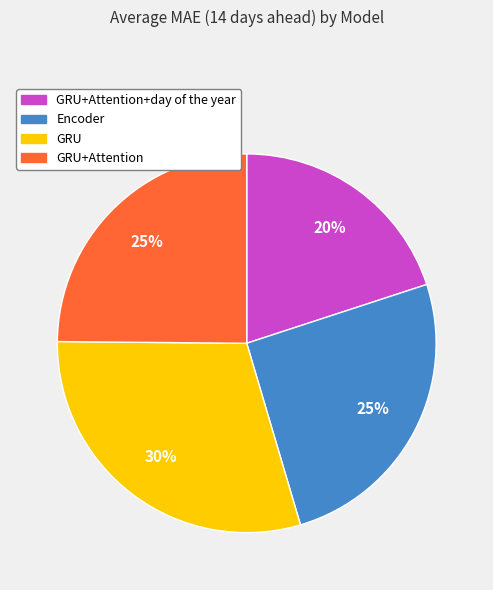

Do Encoder and GRU+Attention+day of the year together represent more than half of the pie?

No